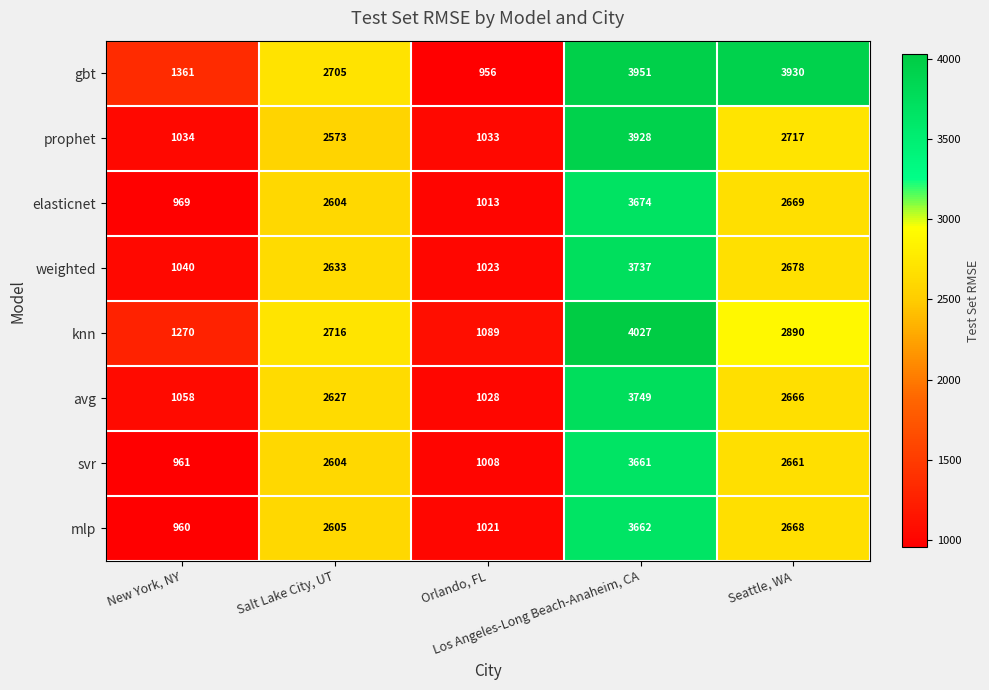

Rank the series by their maximum value, from lowest to highest.

svr, mlp, elasticnet, weighted, avg, prophet, gbt, knn